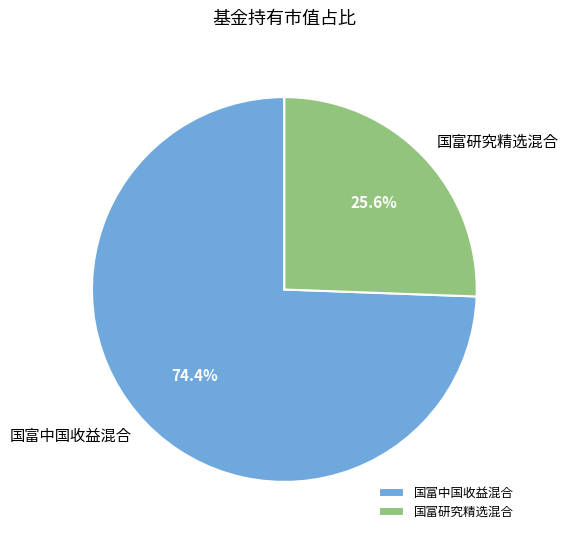

True or false: 国富研究精选混合 accounts for 38% of the total.

False